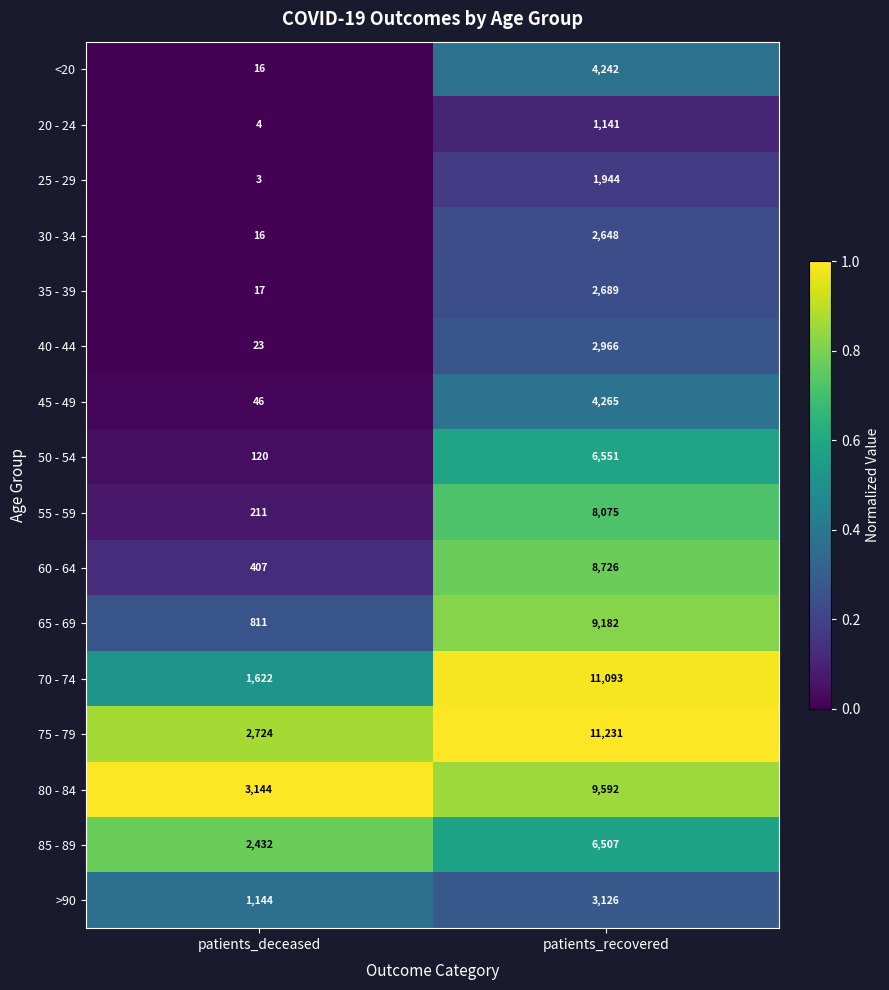

What is the difference between the 65 - 69 values at patients_recovered and patients_deceased?

8371